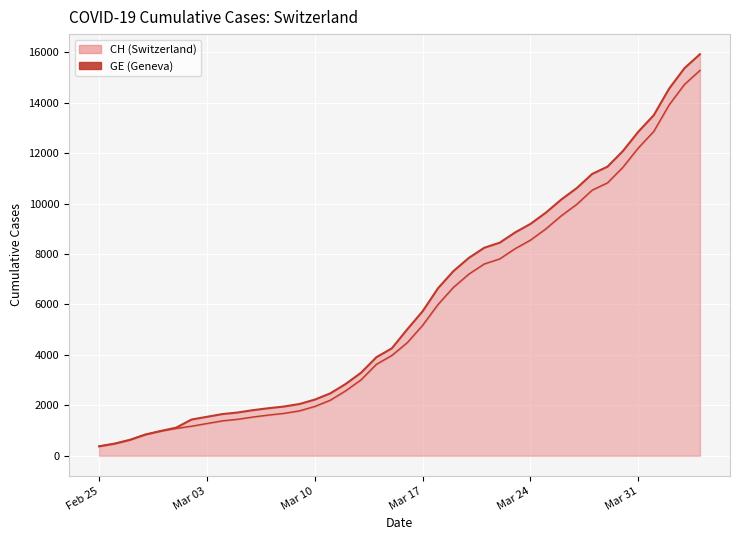

True or false: GE and CH intersect in this chart.

False